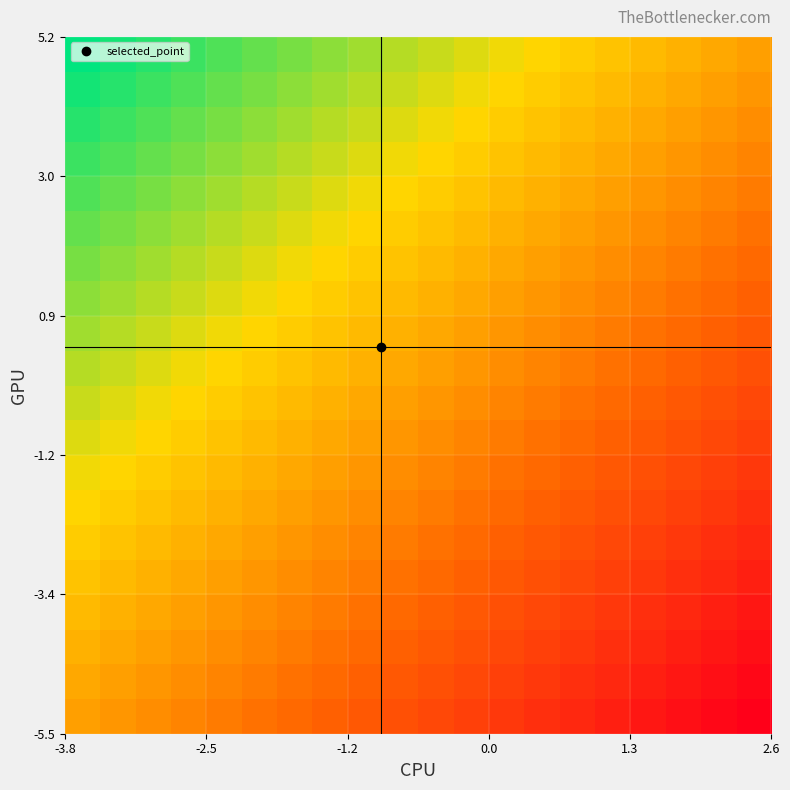

At how many categories does at least one series exceed 0?

20